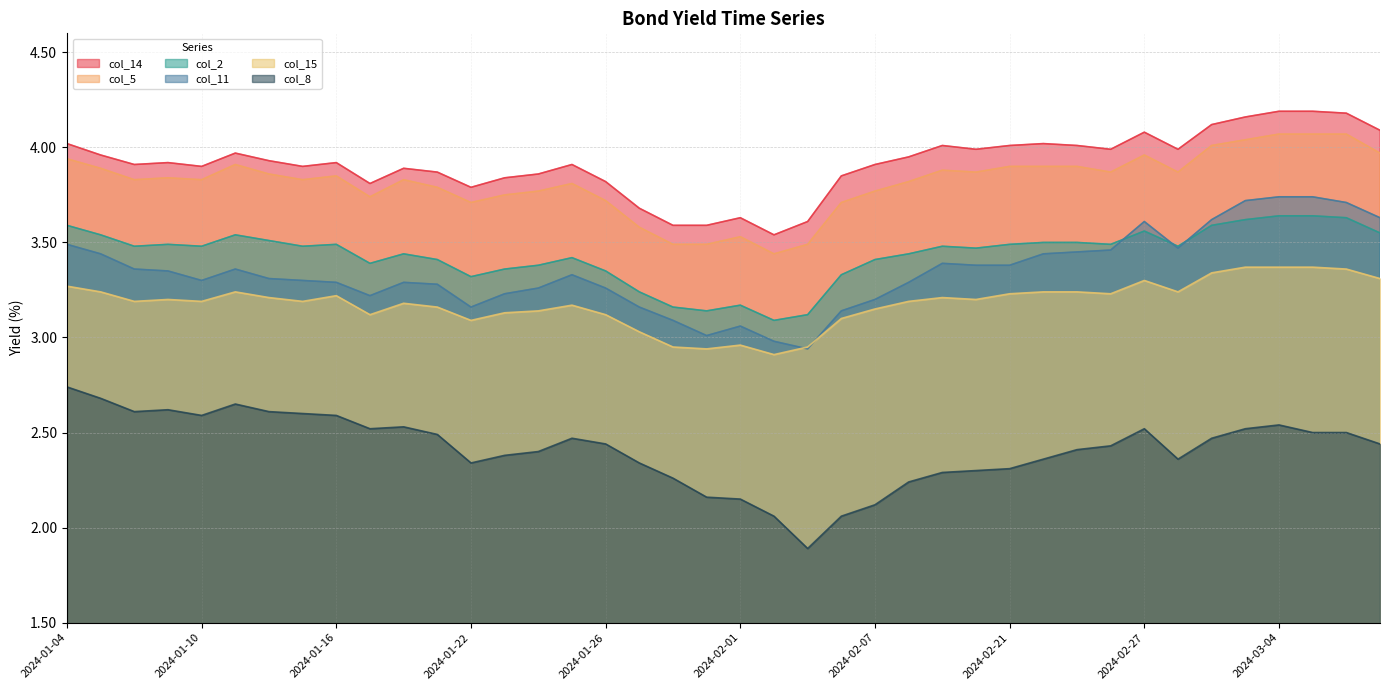

Where is the first local minimum for col_14?

2024-01-08